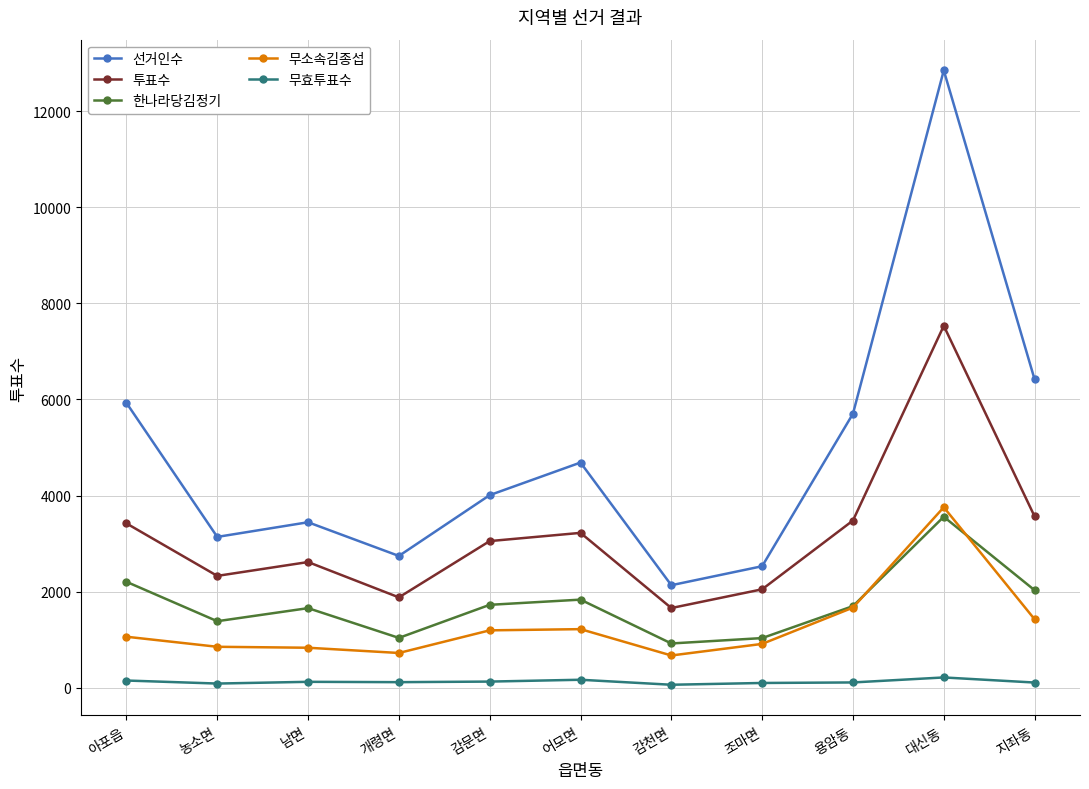

At which category does 투표수 reach its first local peak?

남면